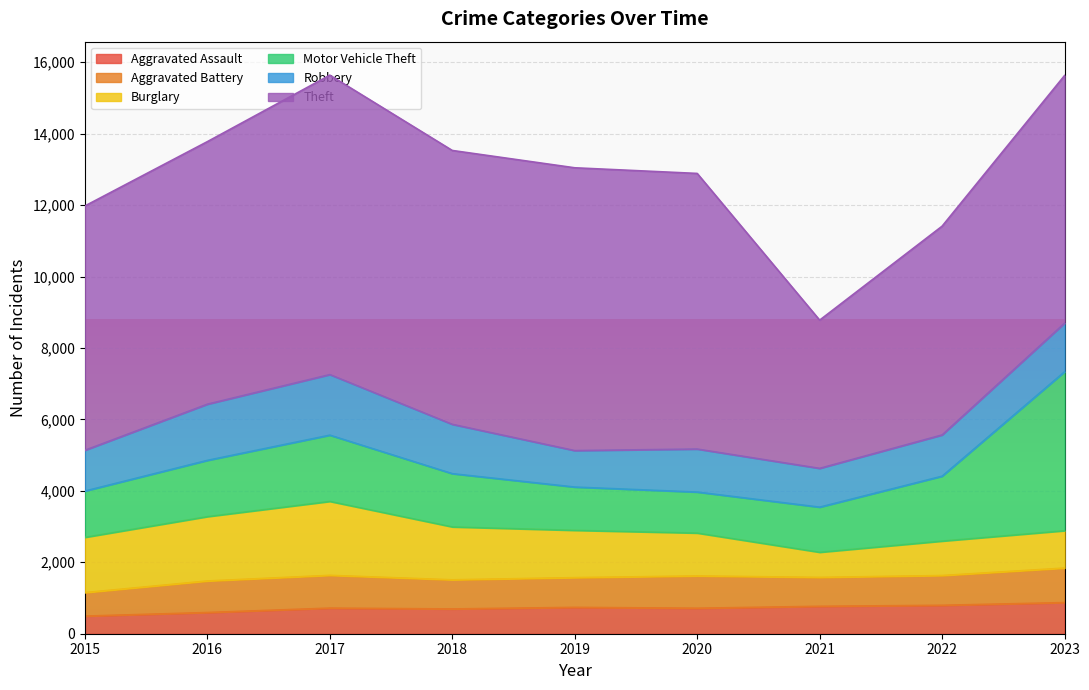

What is the value of the Robbery point at the 9th from the left?

1360